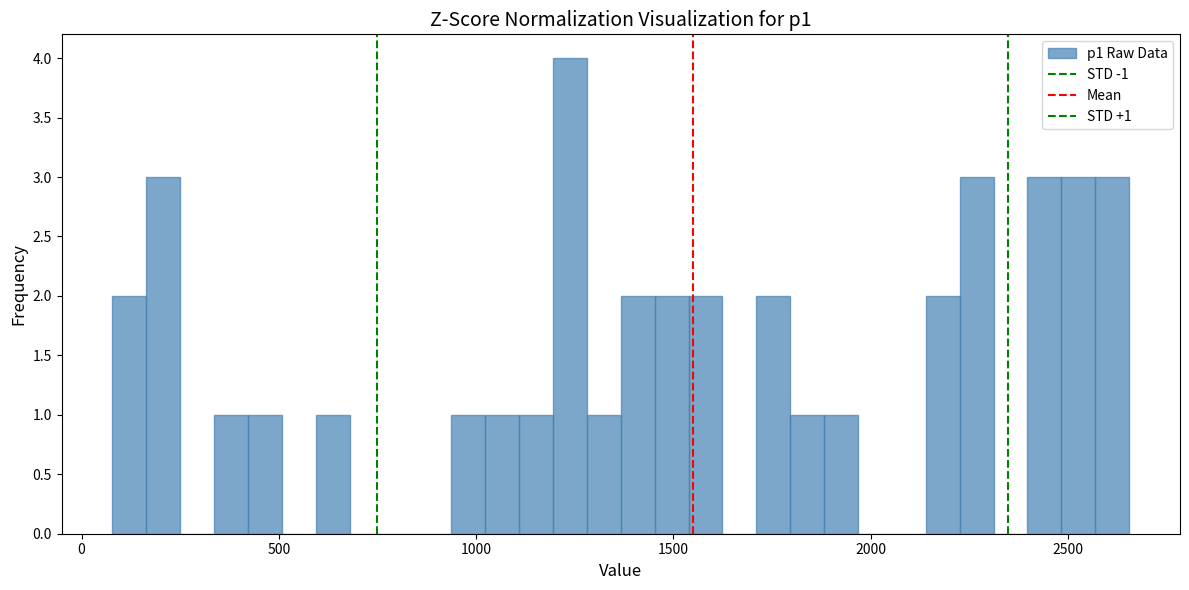

Read against the x-axis, roughly where is the centre of the tallest bar?

1250